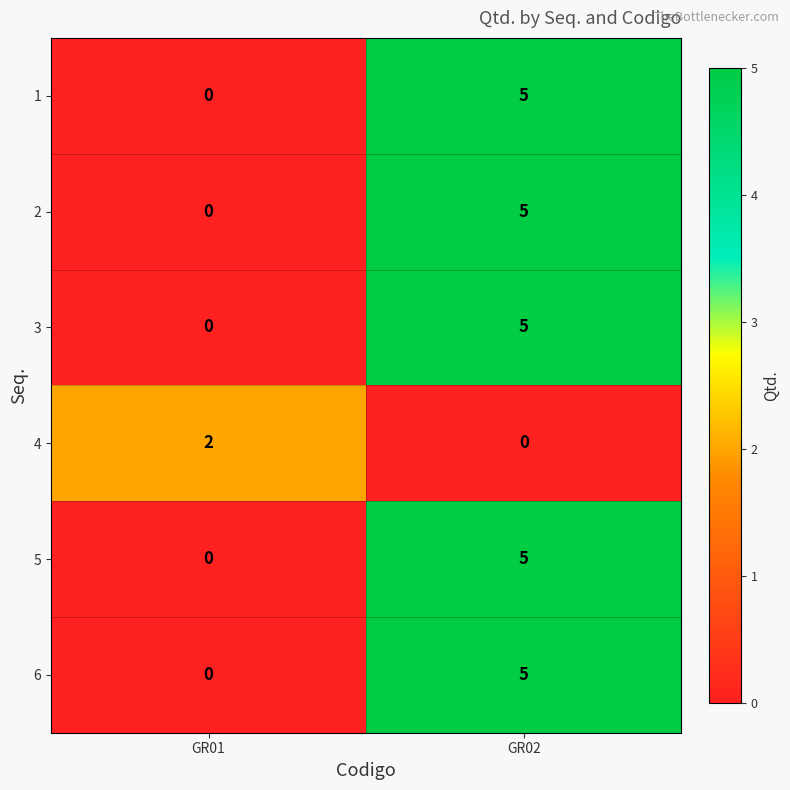

Rank the categories by 5 value from lowest to highest.

GR01, GR02